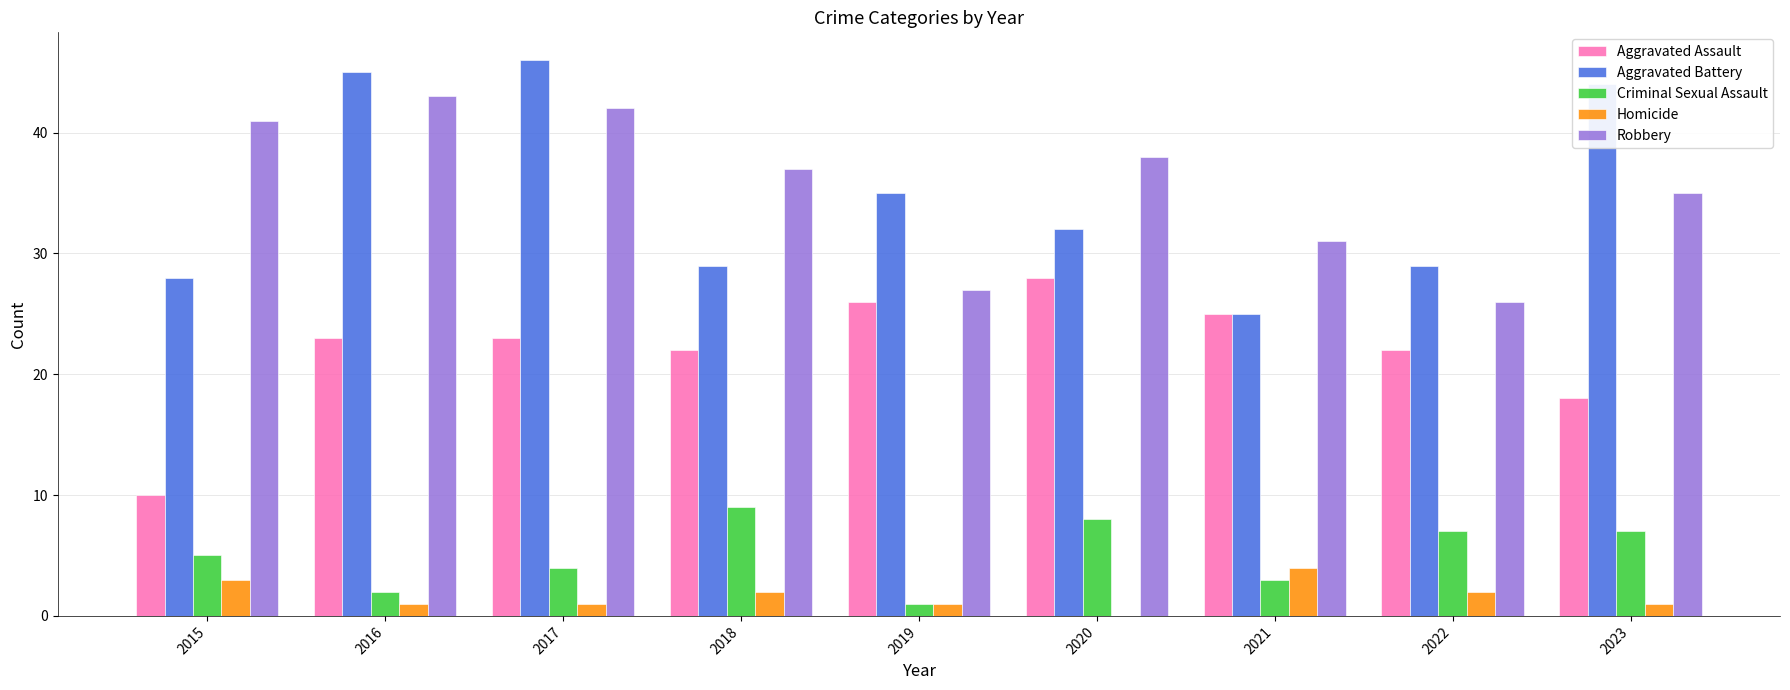

At which category is the sum across all series the highest?

2017